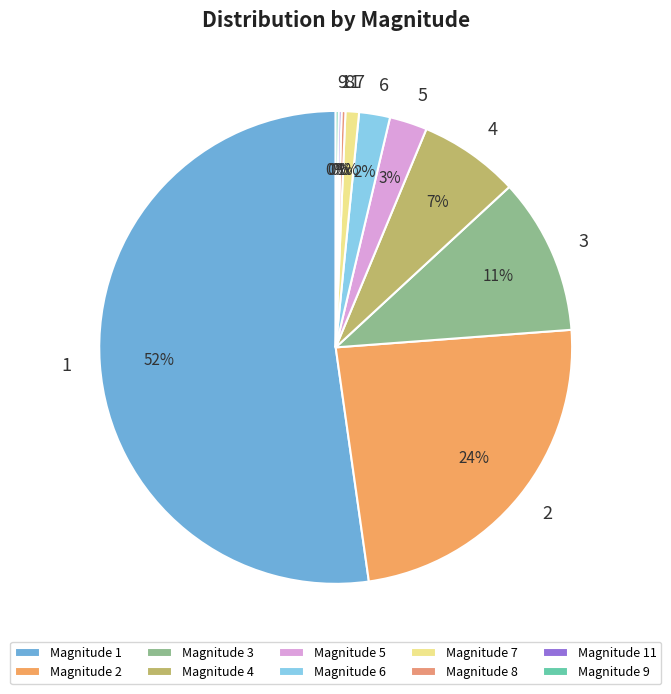

How many slices are in this pie chart?

10